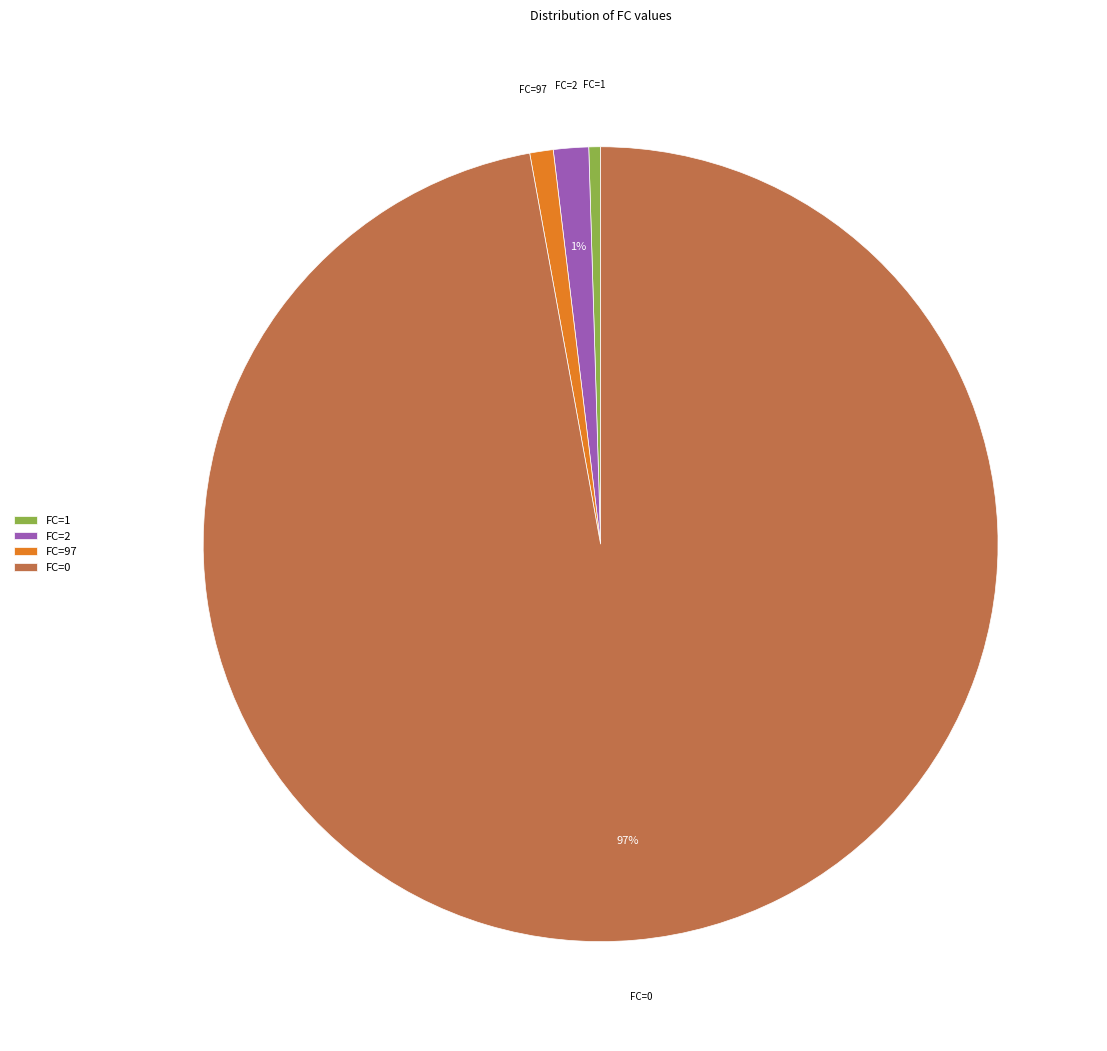

How many slices are in this pie chart?

4